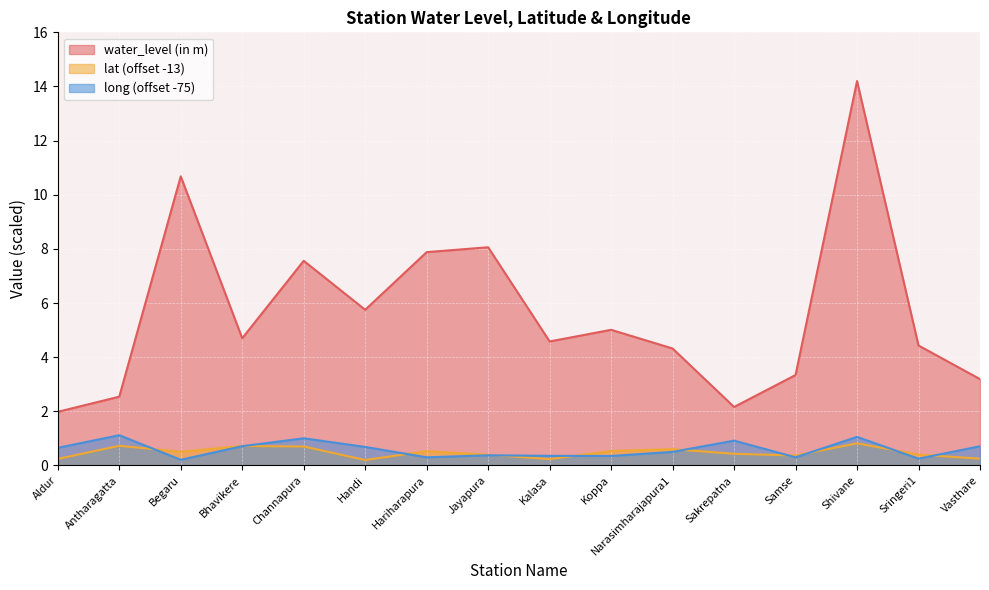

List the series in order of their peak value, highest first.

water_level (in m), long (offset -75), lat (offset -13)